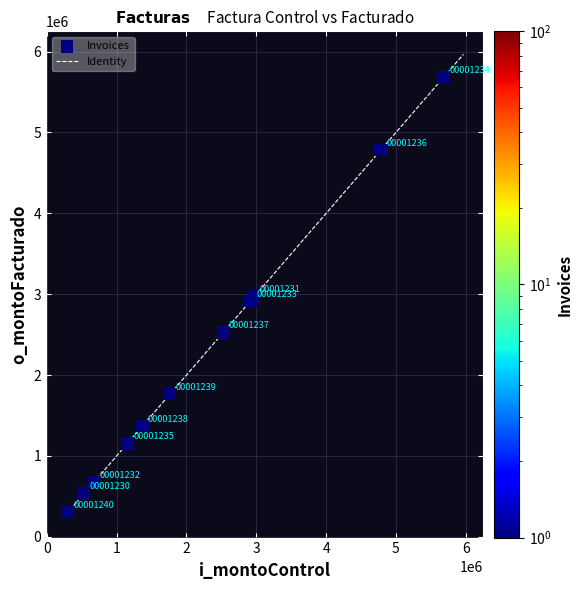

What Y value in the scatter plot is closest to 2993759?

2970597